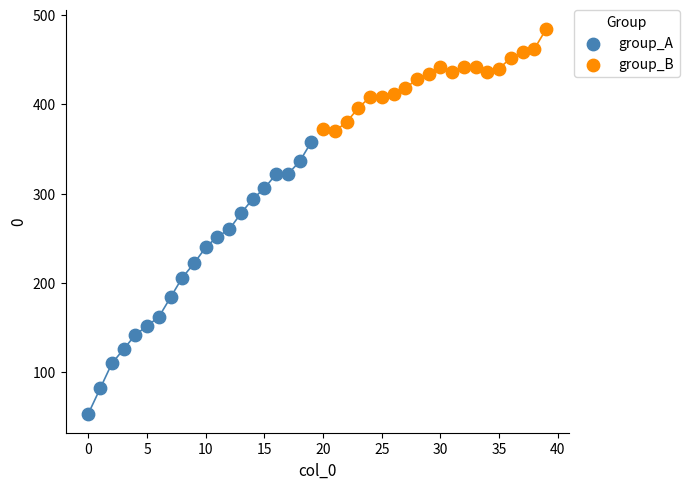

Which series reaches the maximum Y coordinate?

group_B